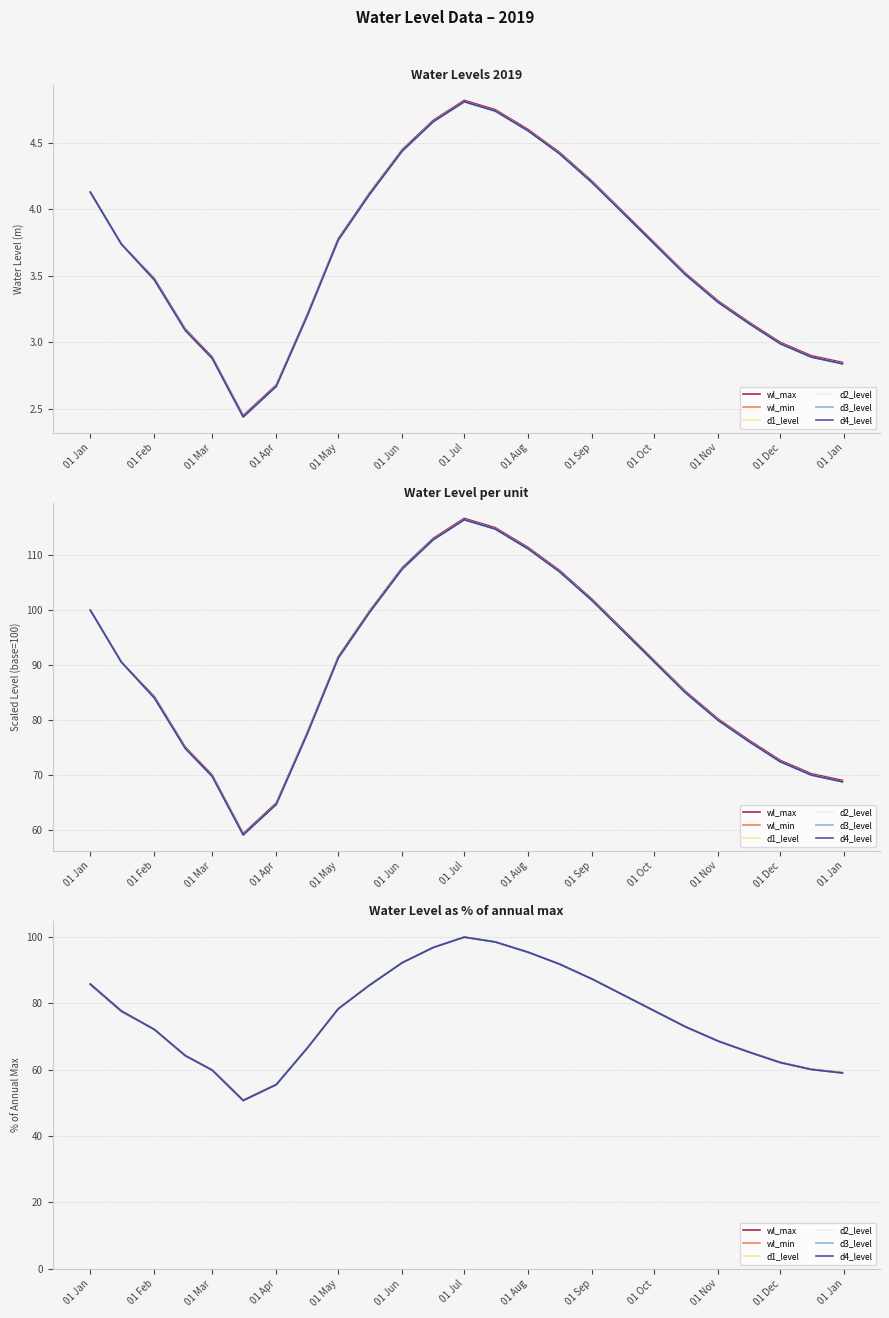

How many lines are shown in the chart?

6